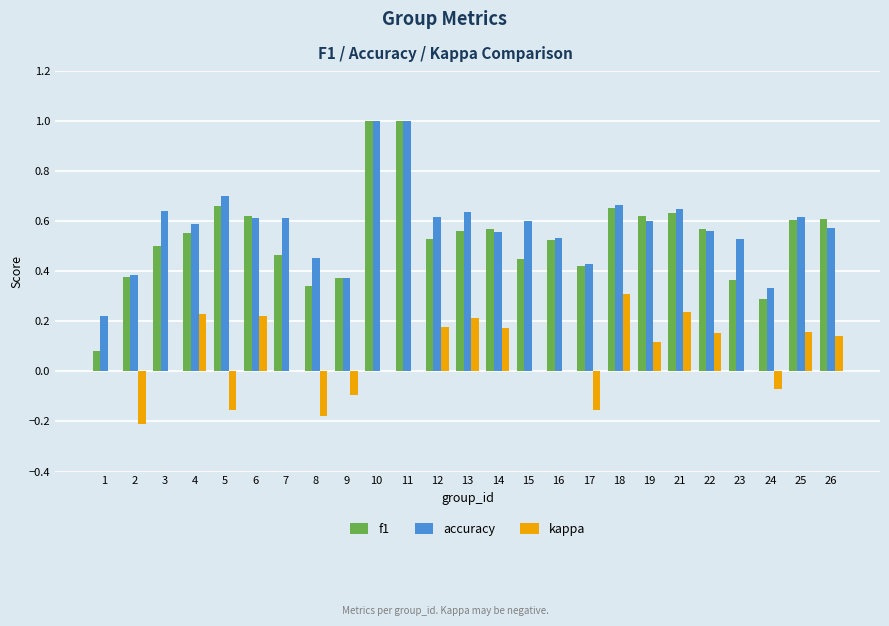

At which label does kappa reach its peak?

18